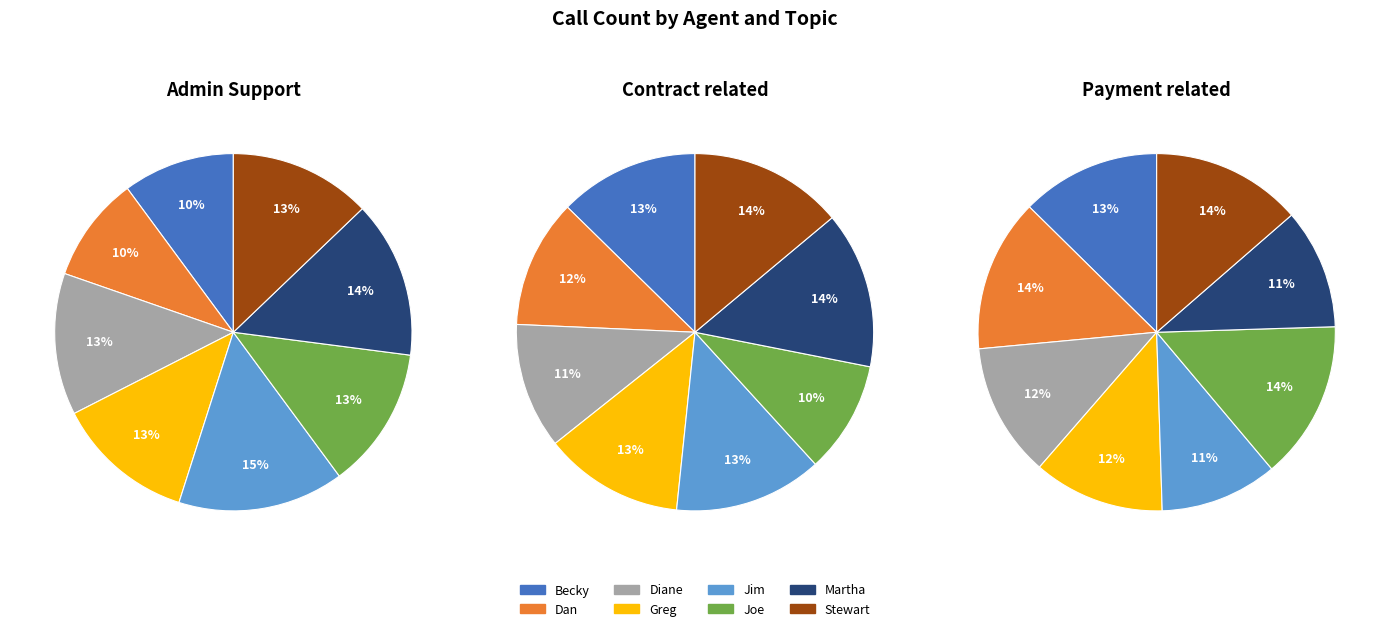

Which series has the largest range (max minus min)?

Admin Support